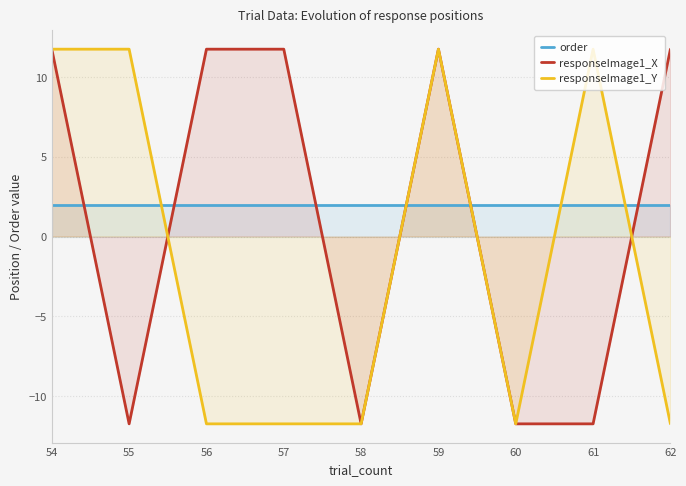

Where is responseImage1_X nearest to the value 0?

54